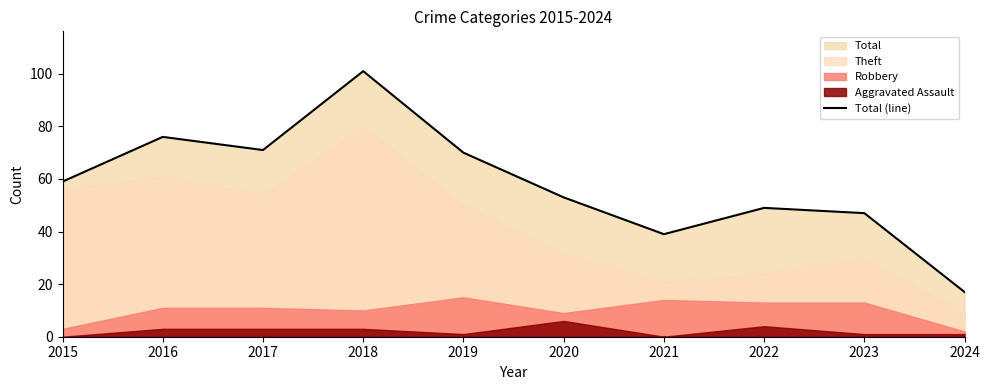

Count the number of categories in the chart.

10